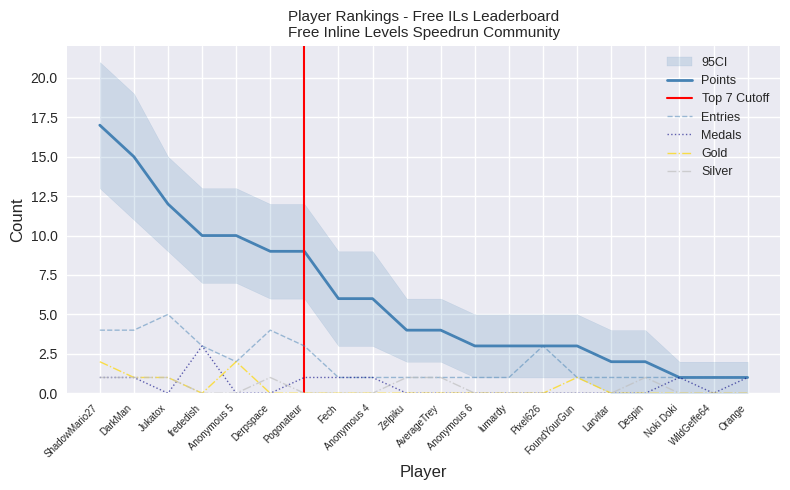

The value of Medals at Anonymous 4 is 1. True or false?

True